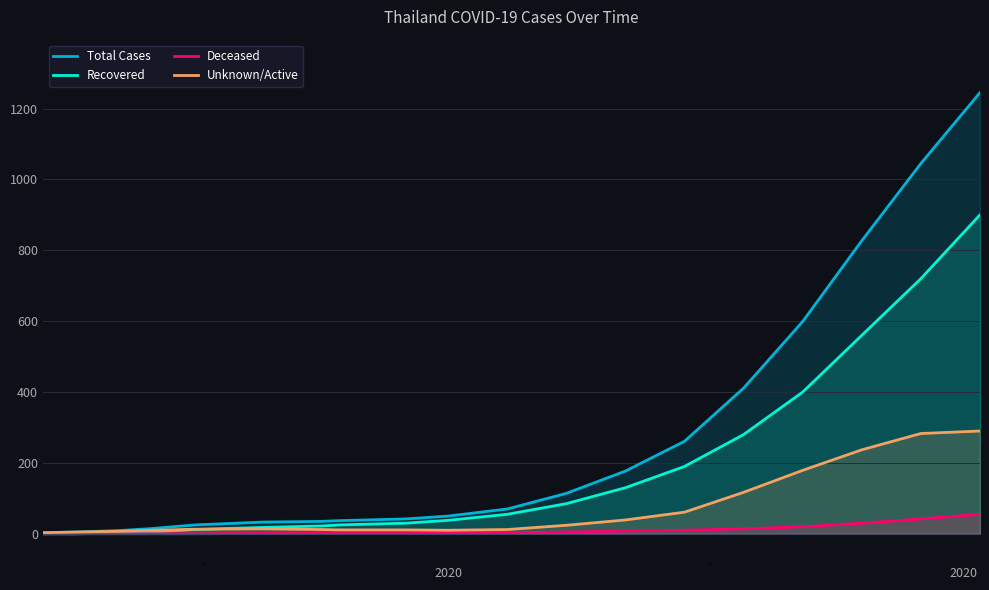

Which series has the largest range (max minus min)?

Total Cases